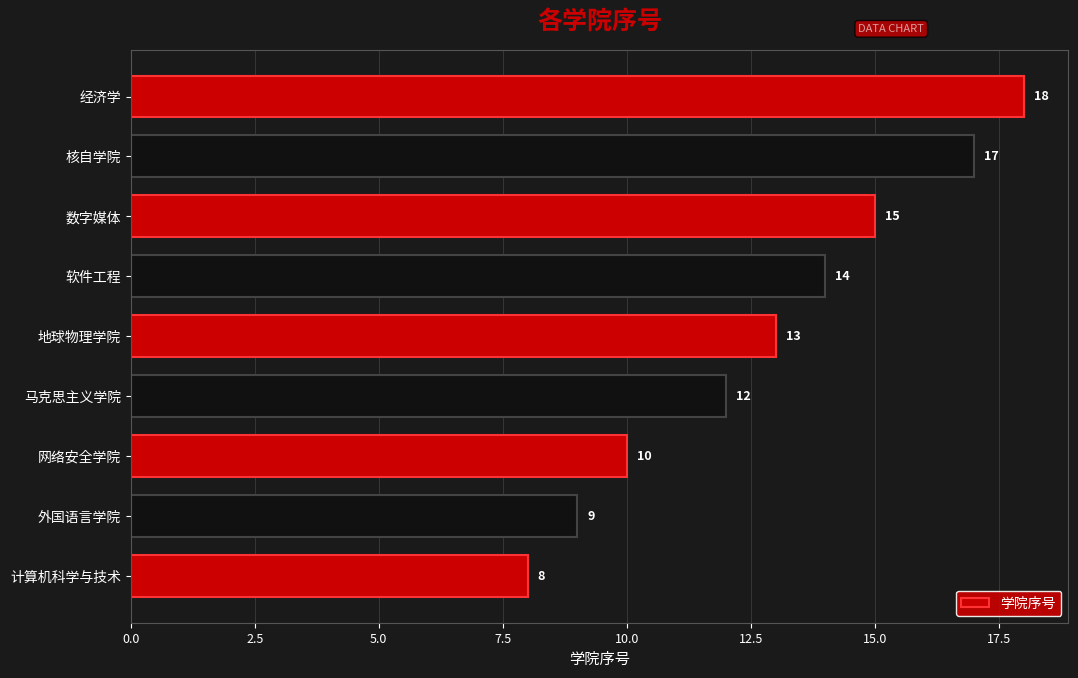

What is the maximum value shown in the chart?

18